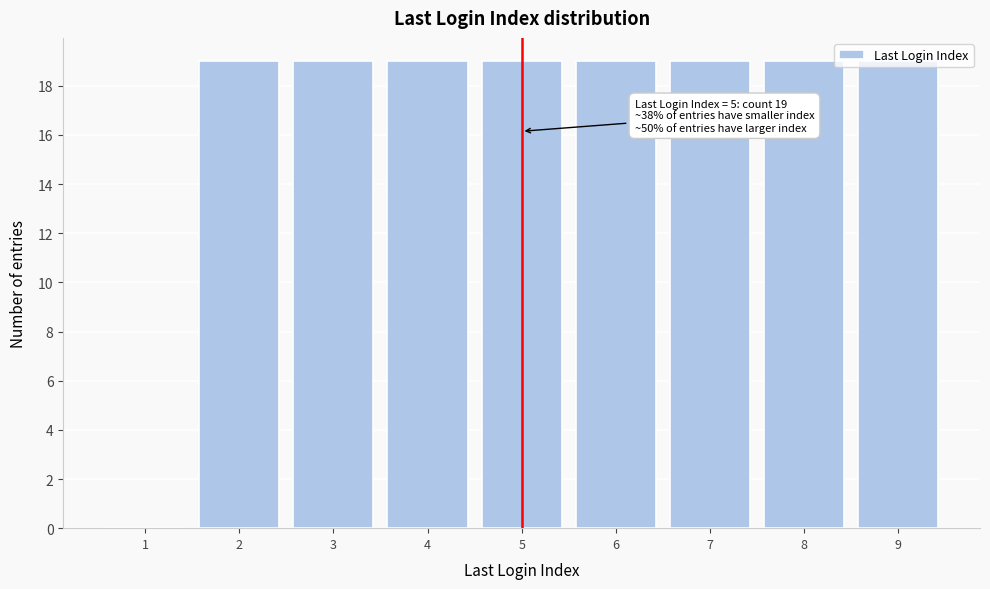

What is the change in value from 1 to 6?

+19